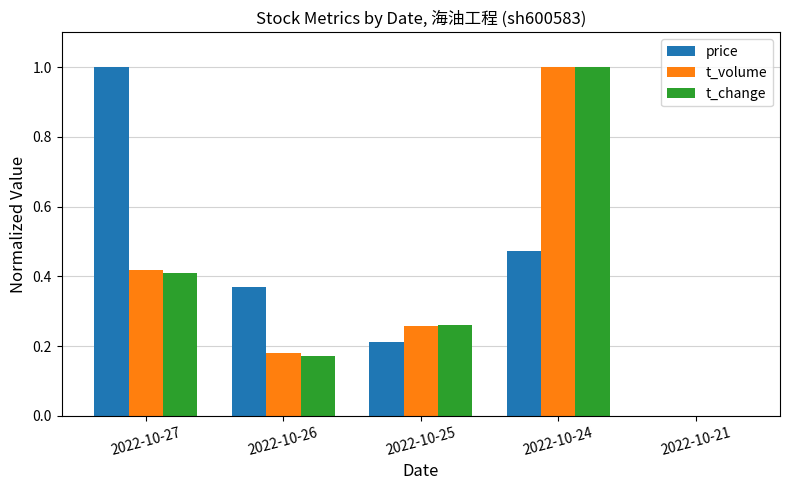

Count the number of categories in the chart.

5